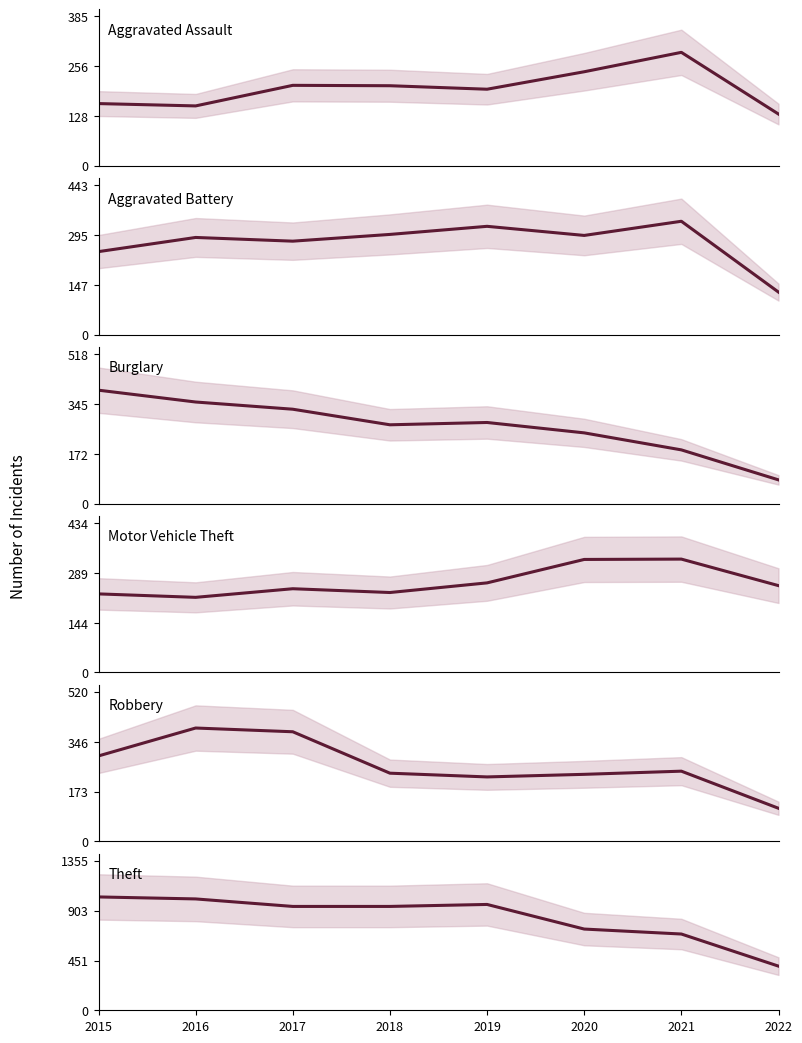

Is it true that Burglary equals 327 at 2017?

True